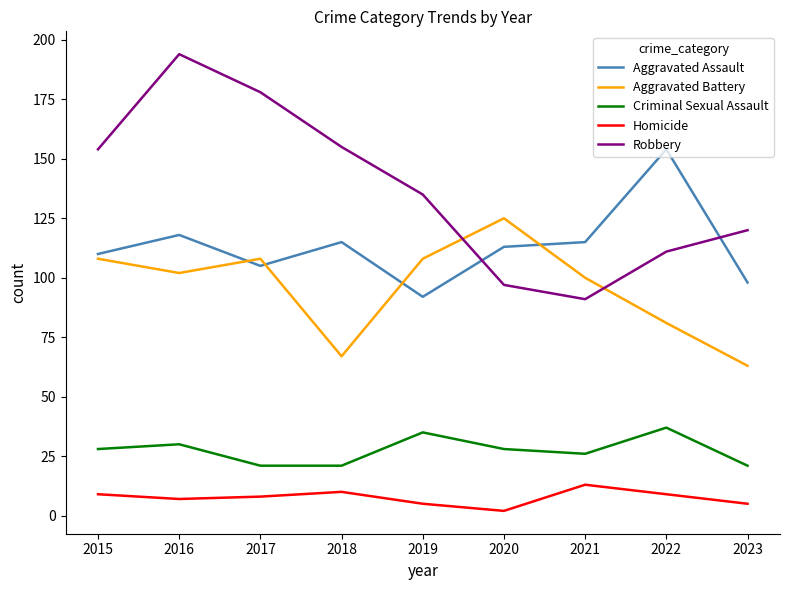

What is the difference between the maximum and minimum values in the Aggravated Battery series?

62